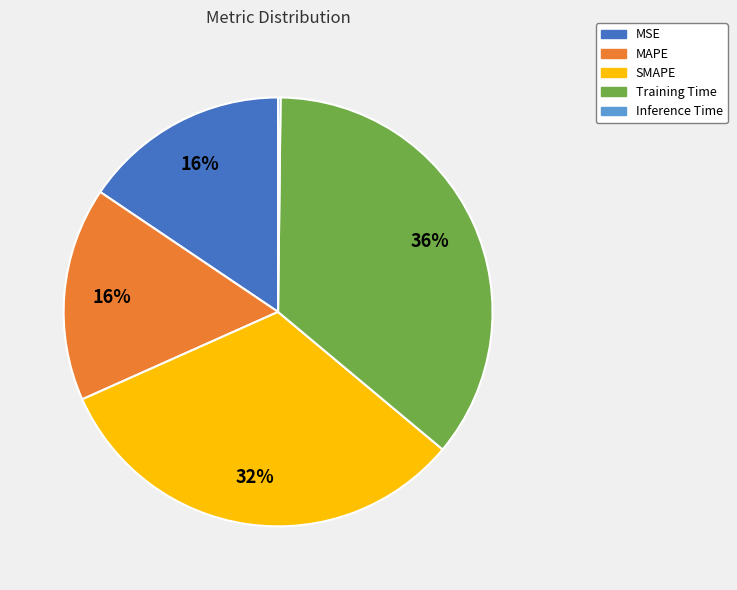

Is the sum of MSE and Training Time greater than half?

Yes